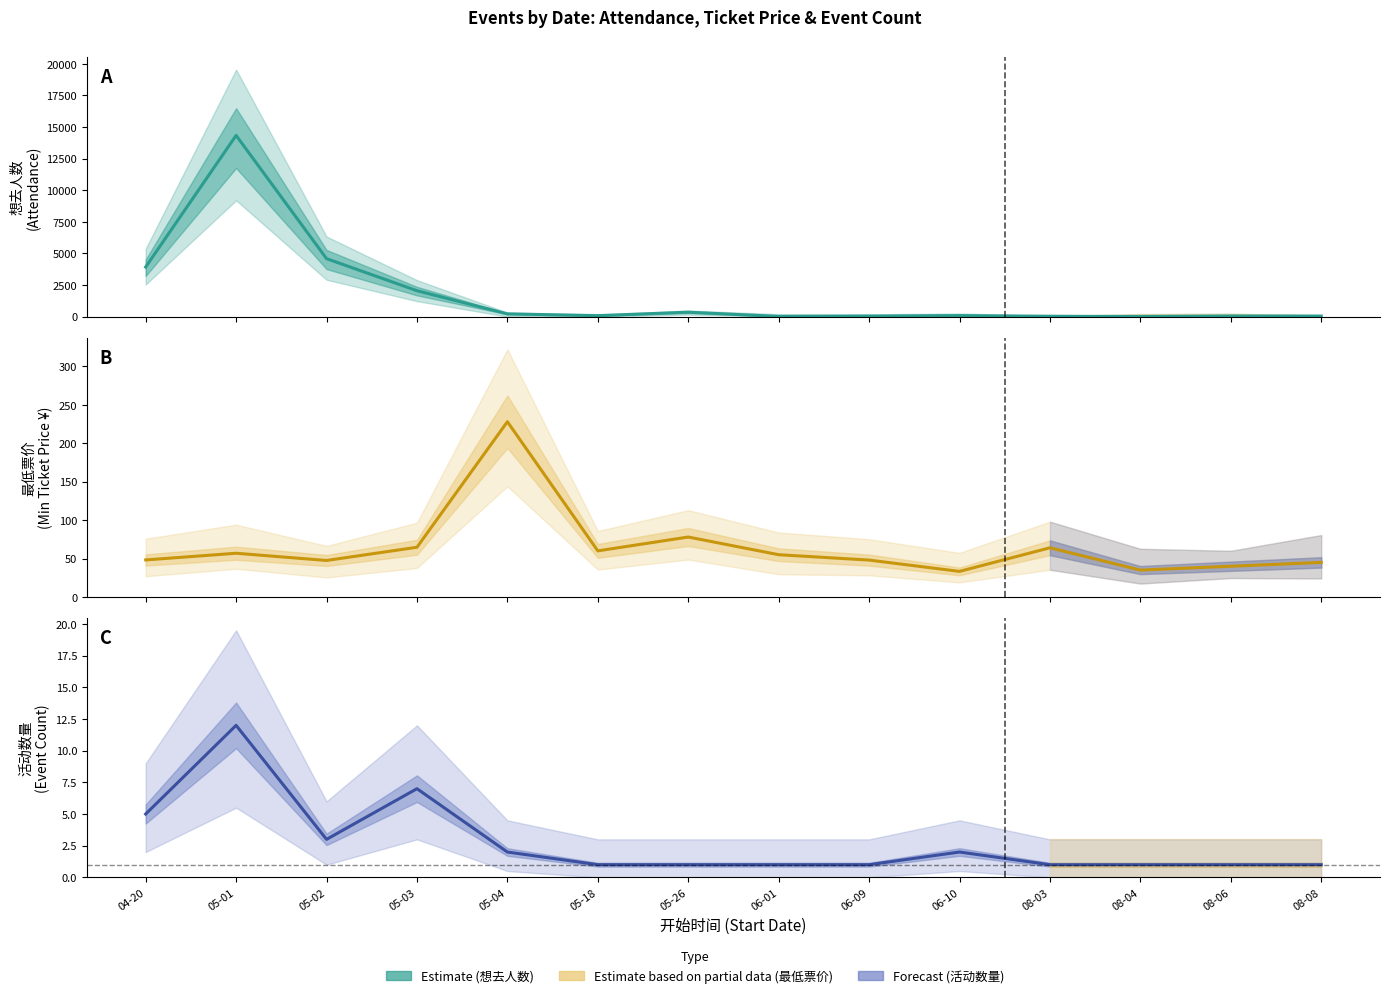

What is the lowest value of the 活动数量 series?

1.0